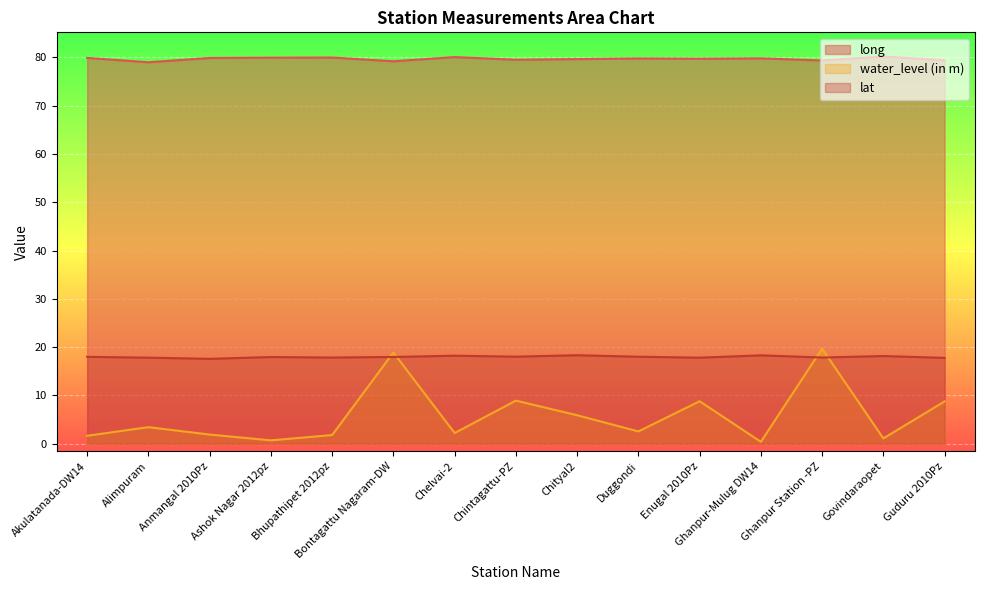

At which label is lat closest to 17?

Anmangal 2010Pz